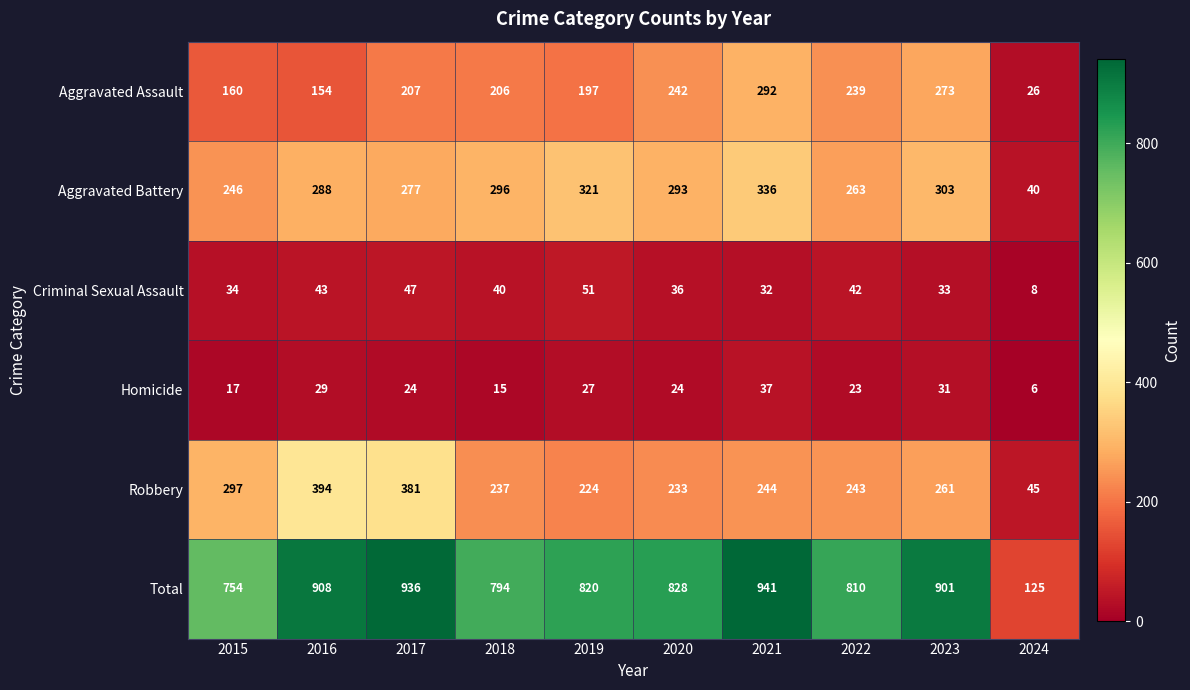

What is the greatest value displayed?

941